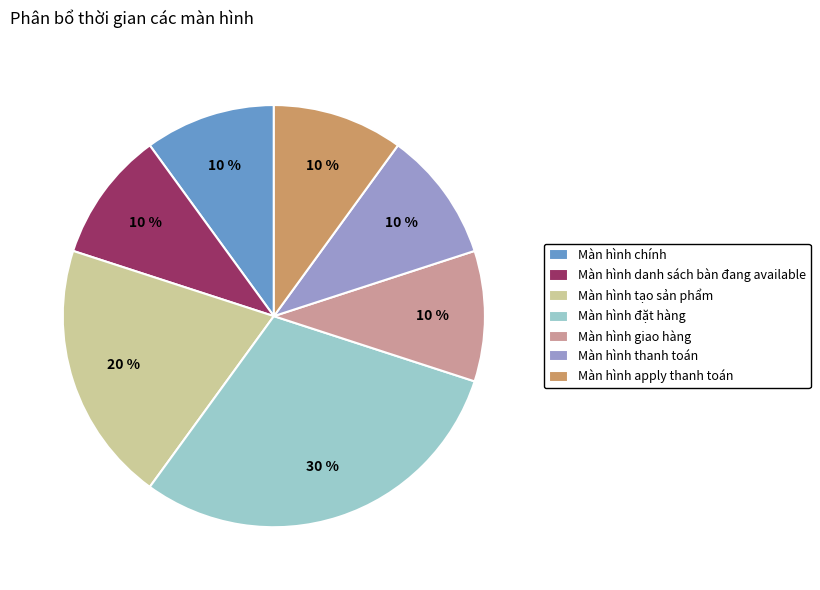

Is it true that Màn hình danh sách bàn đang available is 20% of the pie?

False